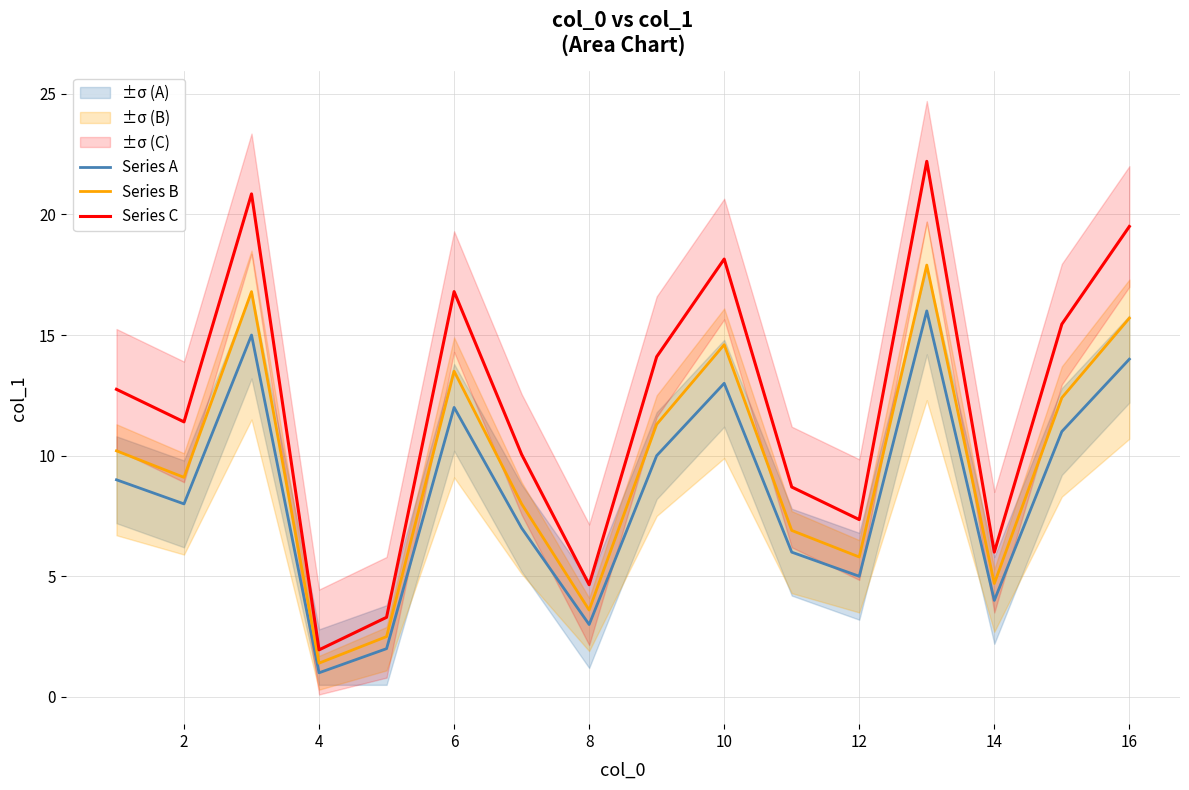

Which category has the lowest value in the Series A series?

4